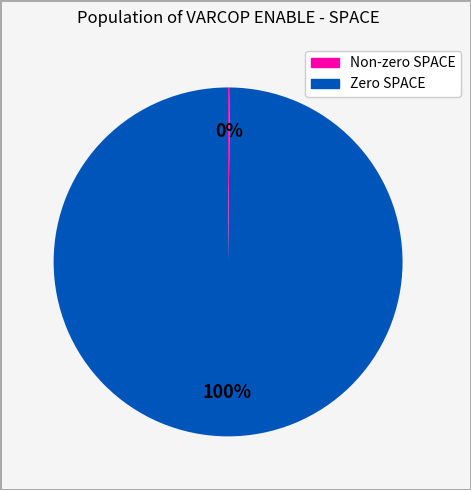

Does any single category account for the majority?

Yes